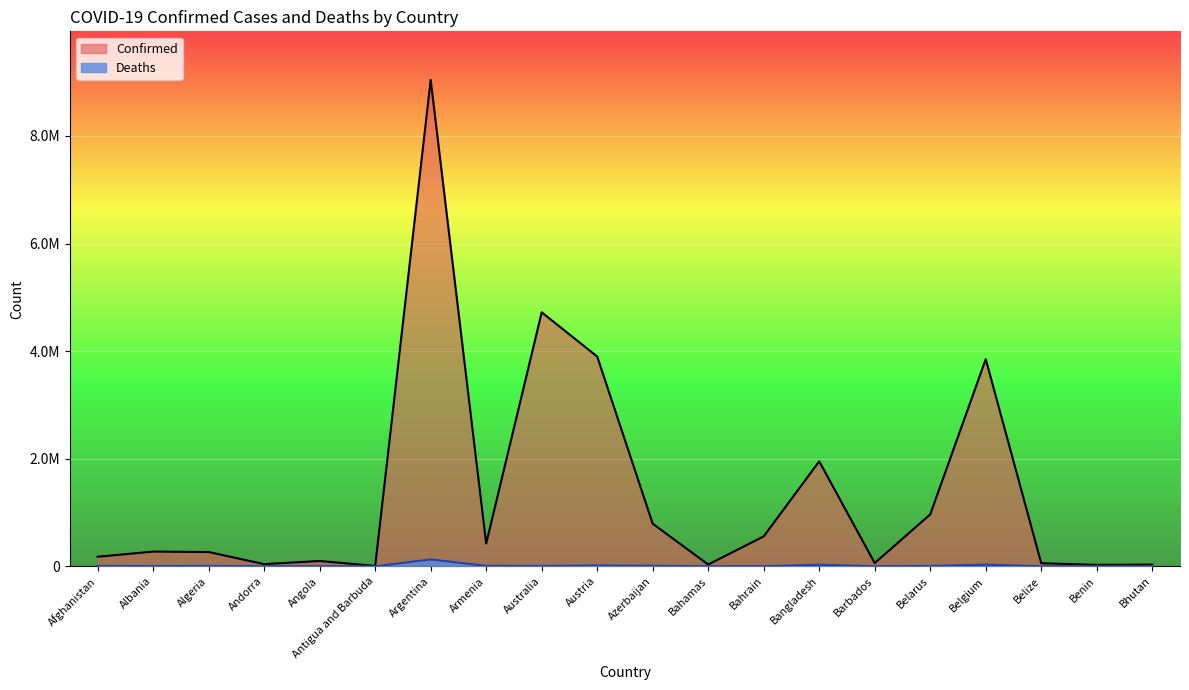

What is the average value of the Deaths series?

12963